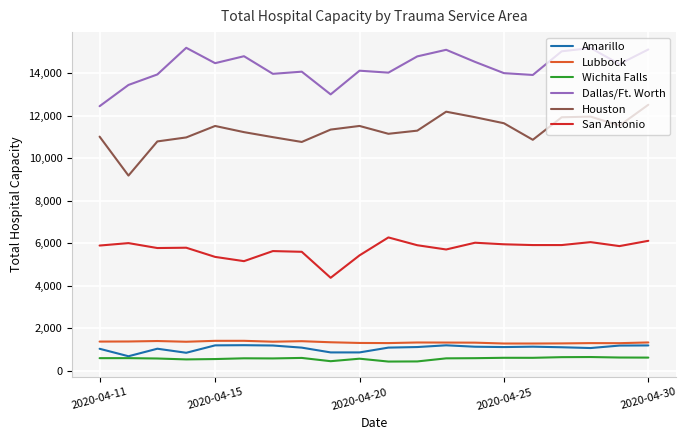

Which series has the largest total across all categories?

Dallas/Ft. Worth